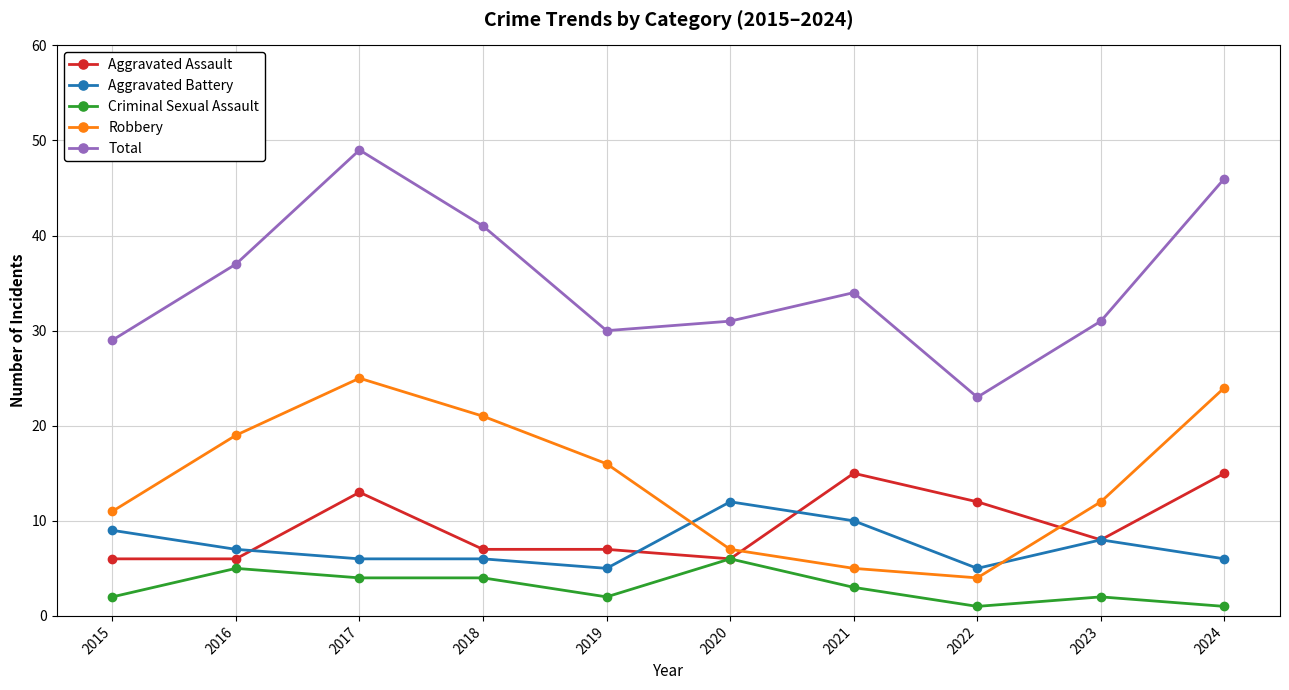

Count the number of categories in the chart.

10